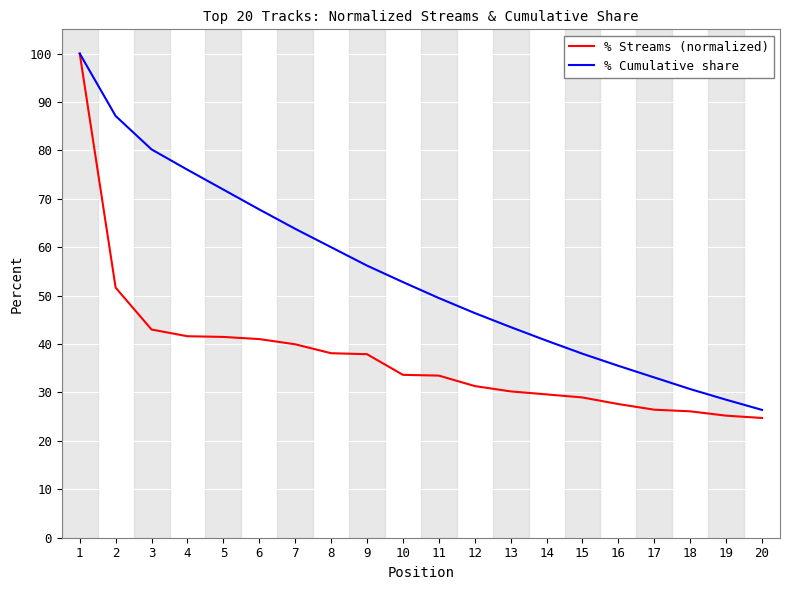

Which series has the largest range (max minus min)?

% Streams (normalized)